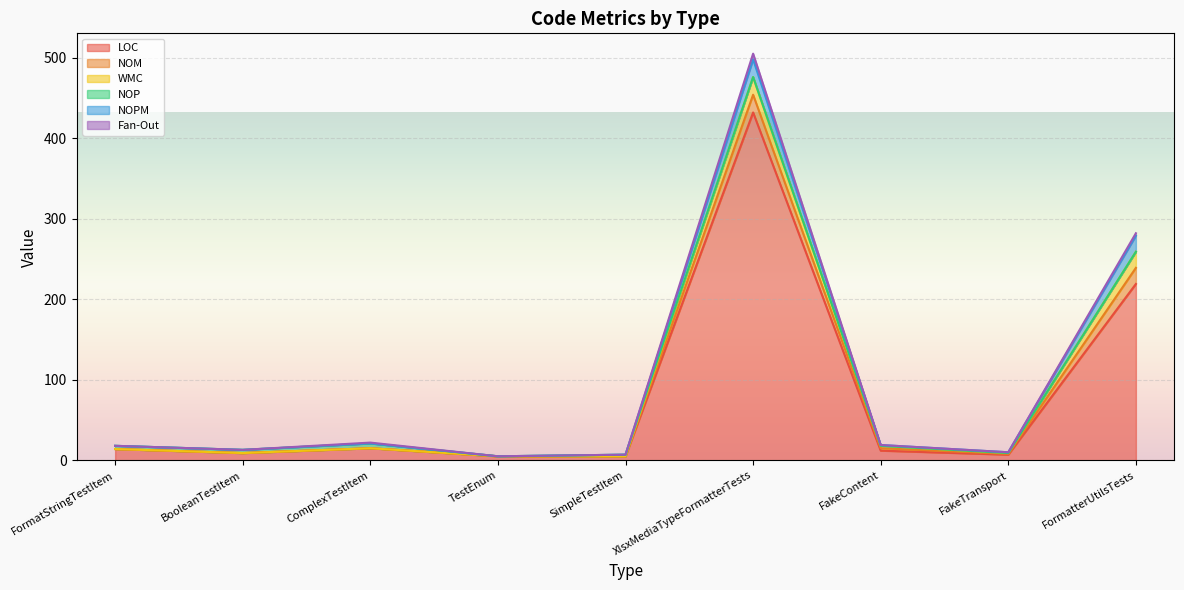

True or false: NOM has more than 1 points higher than both neighbors.

False